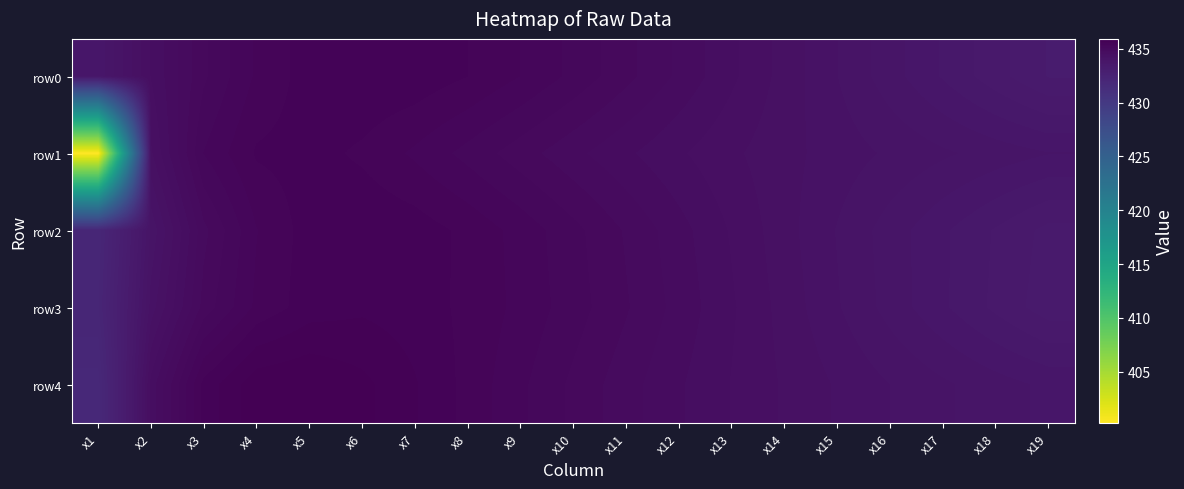

Count the number of data series in this chart.

5